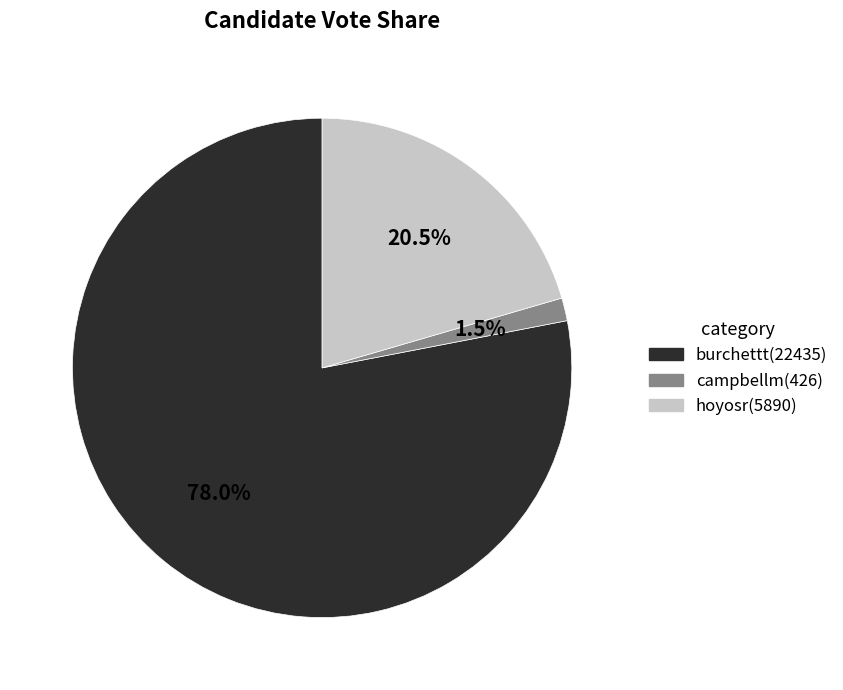

Which has a higher value, hoyosr or burchettt?

burchettt